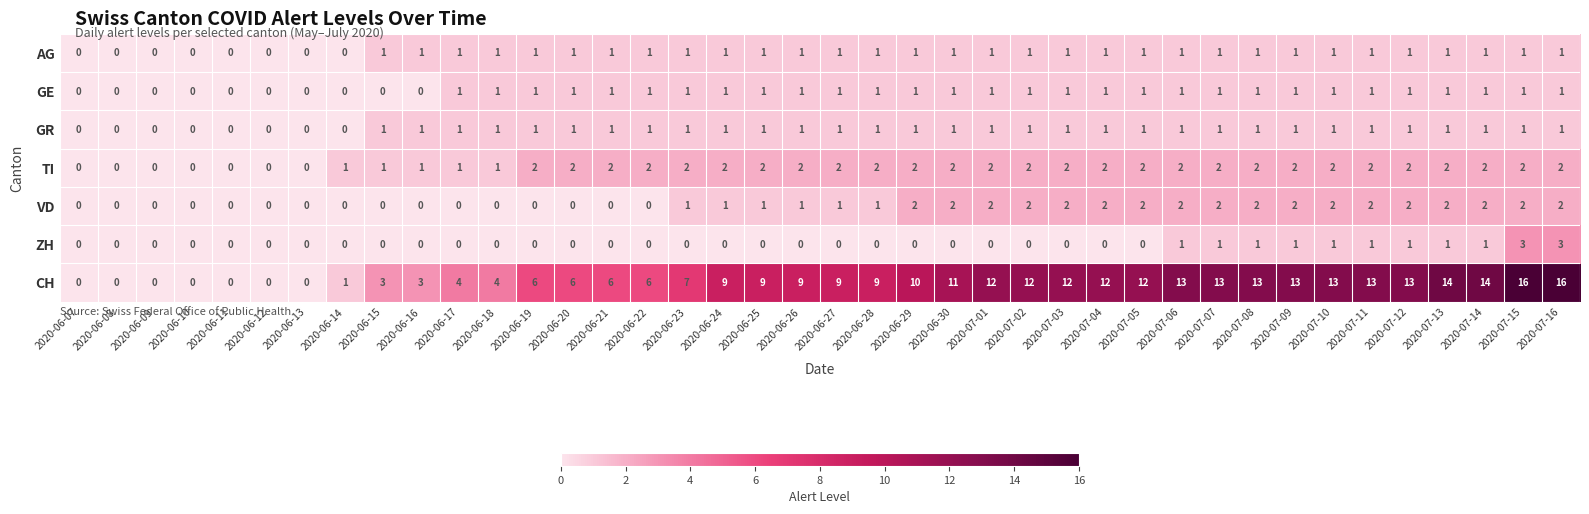

The GE series shows 1 at 2020-07-01. True or false?

True